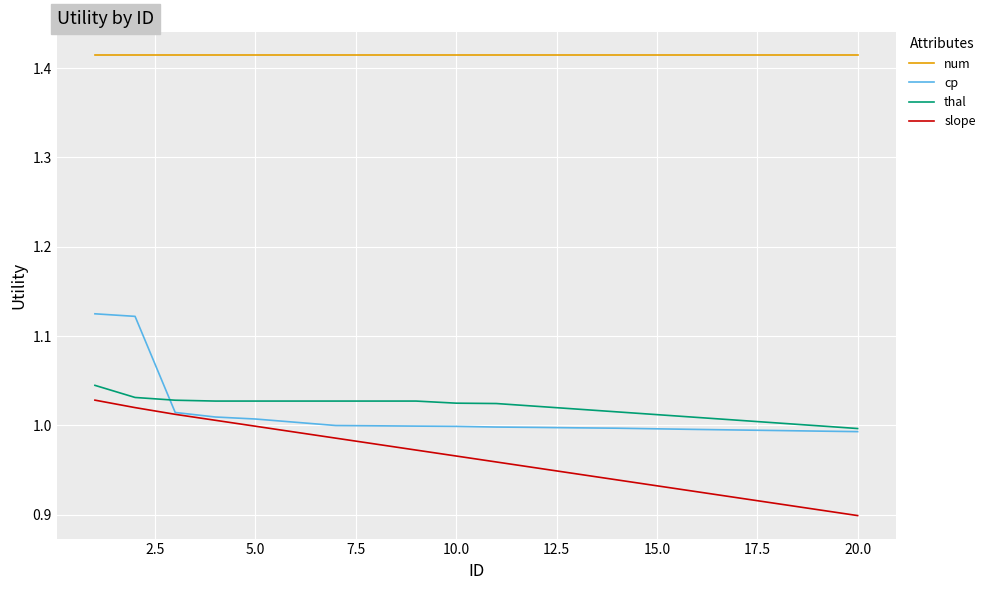

Which series has the largest range (max minus min)?

cp